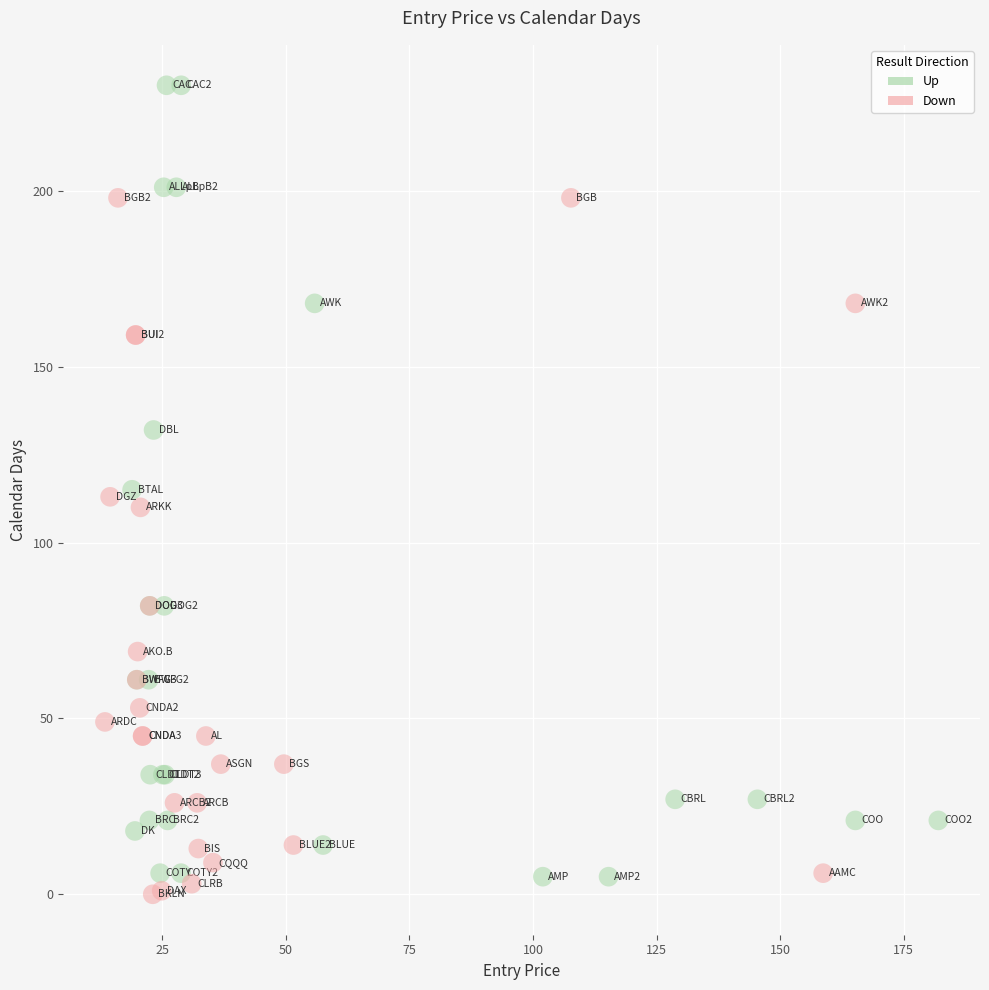

Which series contains the highest Y value?

Up